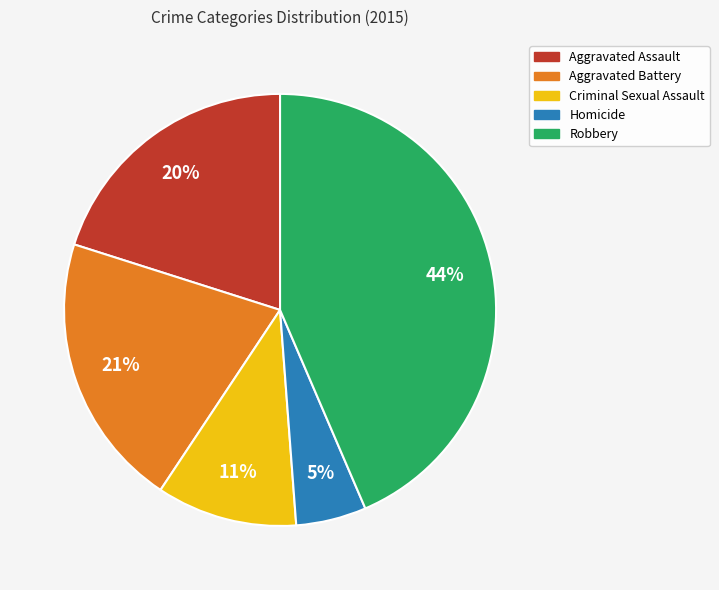

To the nearest percent, what is the average slice percentage?

20%